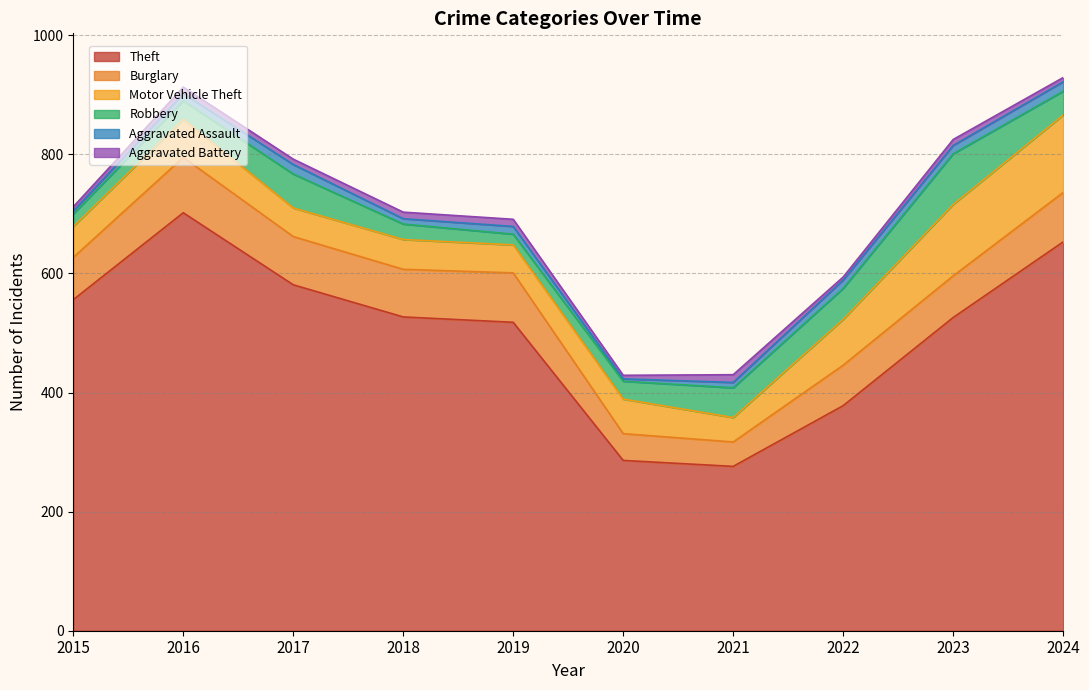

At which category is the sum across all series the highest?

2024